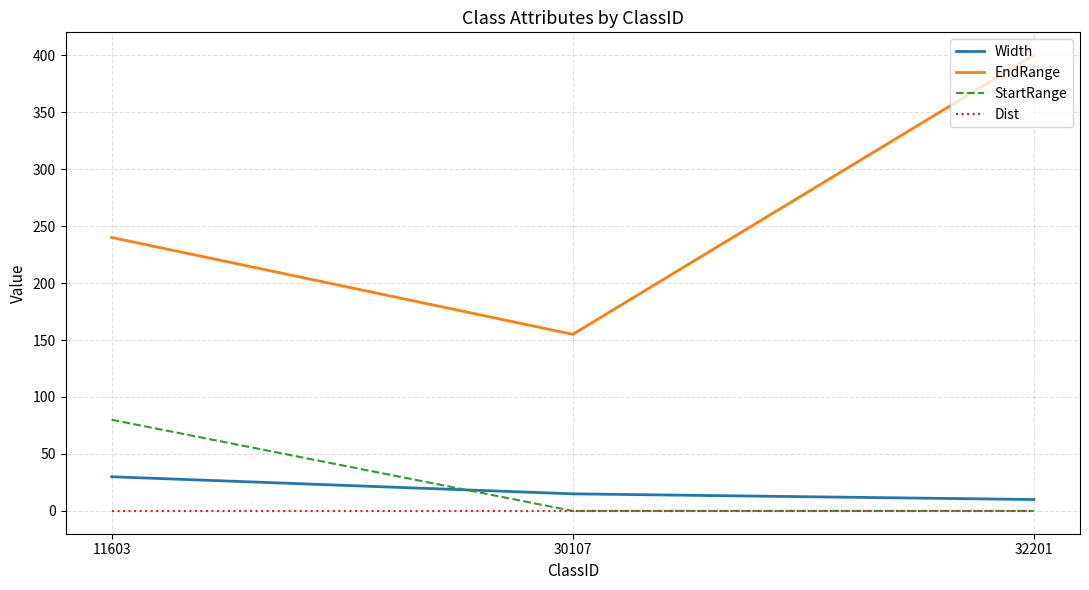

Is it true that StartRange equals 0 at 30107?

True